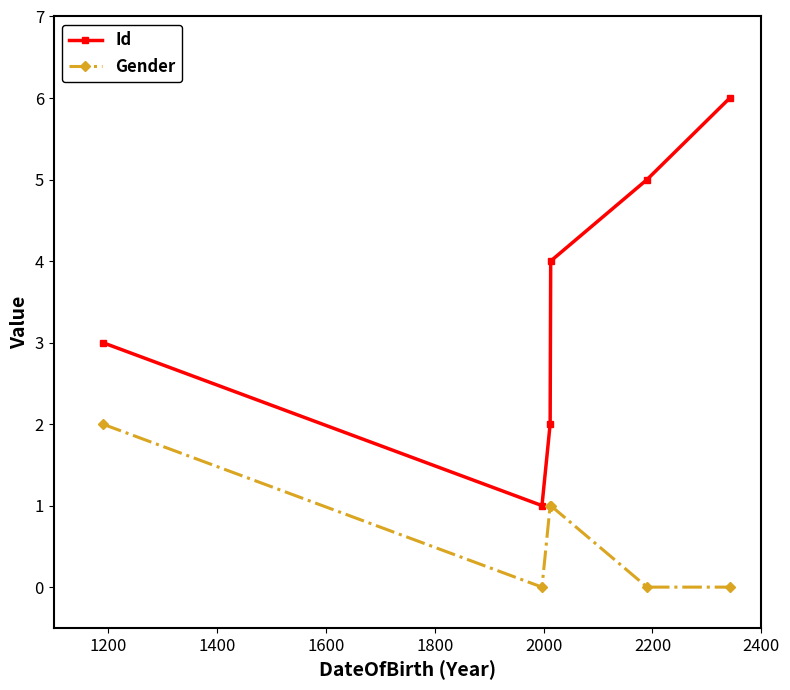

What is the value of the Gender point at the 3rd from the left?

1